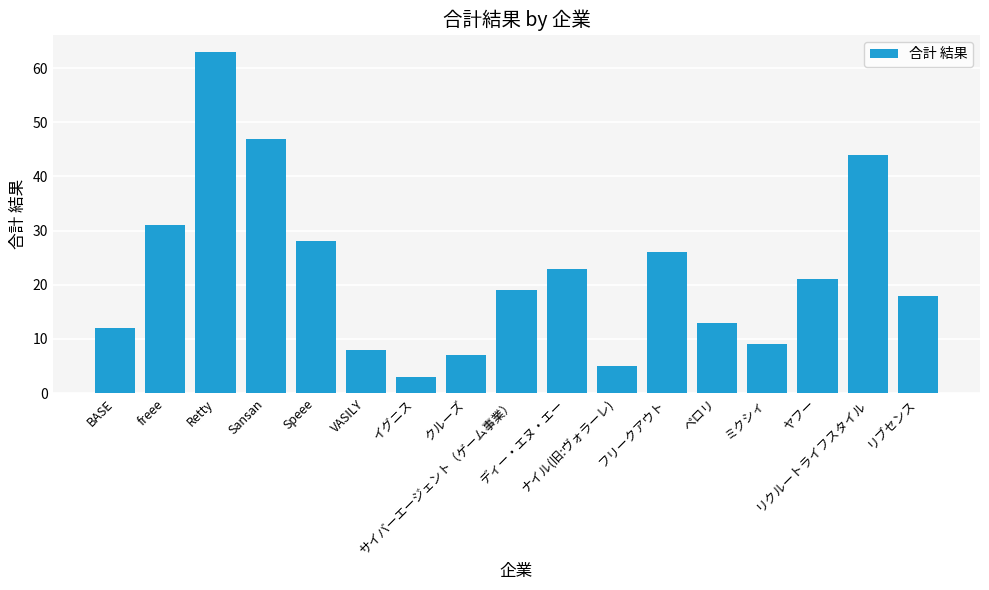

What is the change in value from Retty to ナイル(旧:ヴォラーレ)?

-58